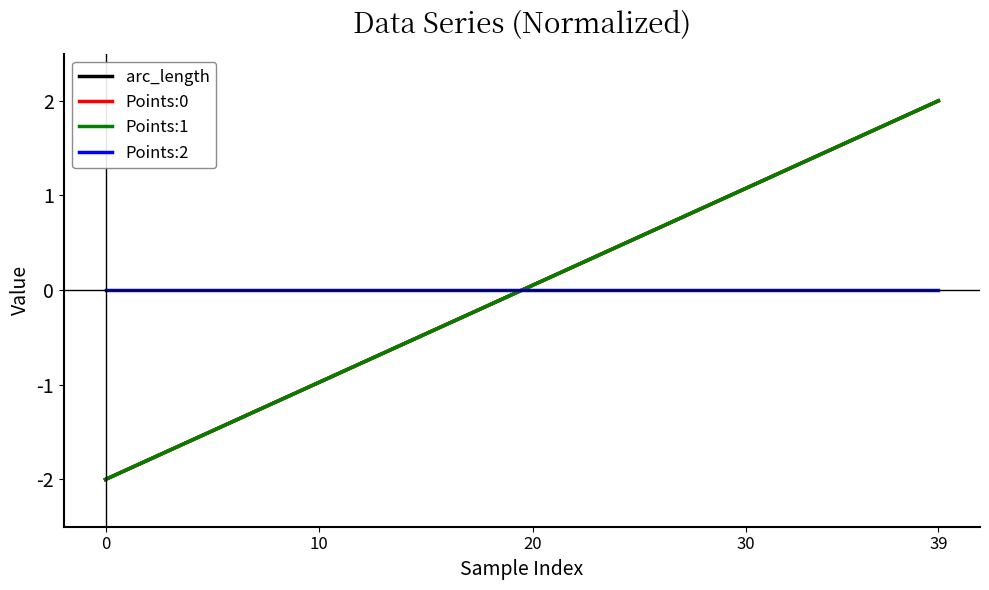

Does the chart have visible grid lines?

No